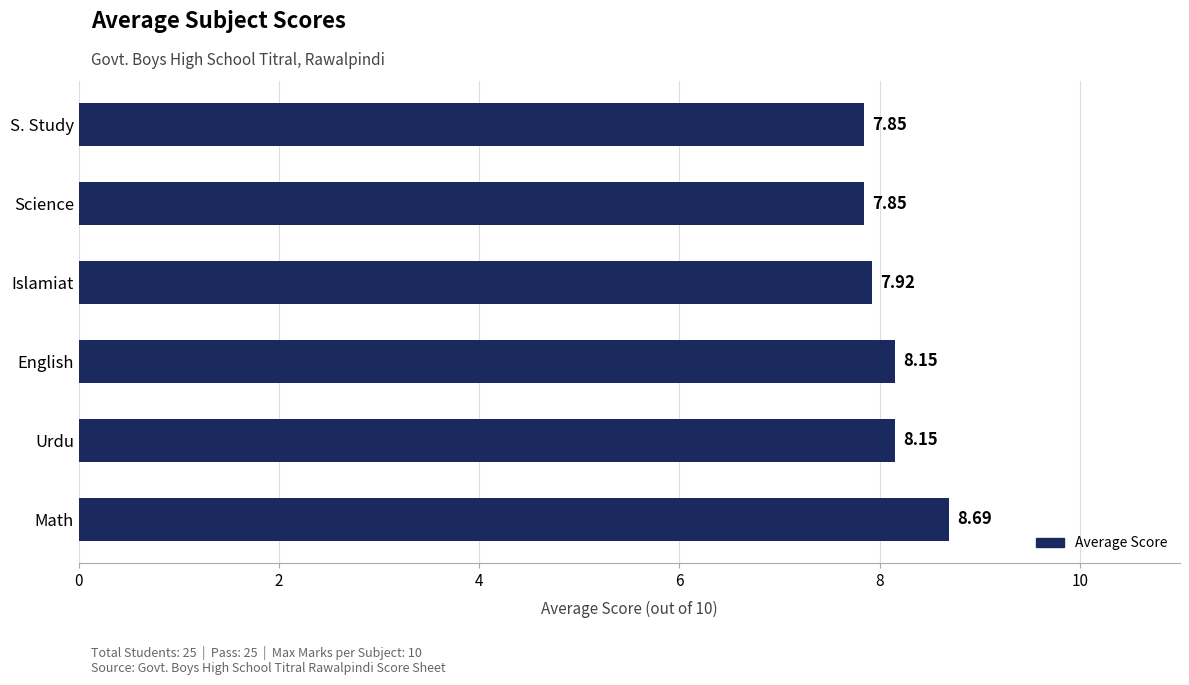

Are the bars grouped side by side (vs. stacked)?

No